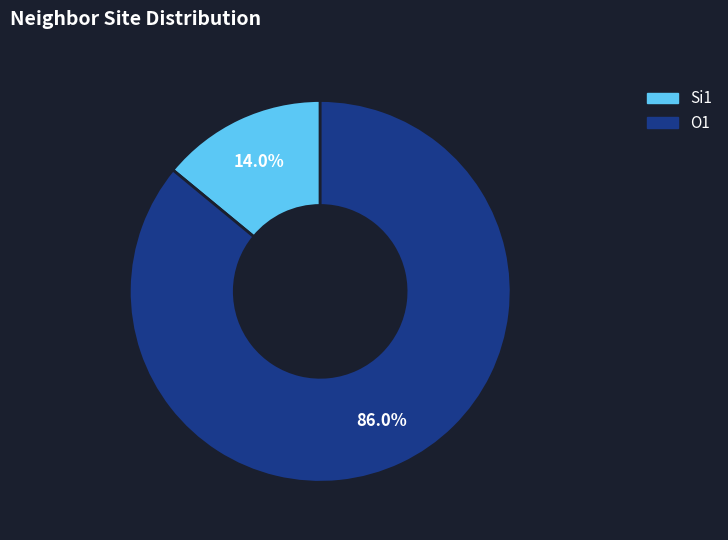

Does any single category account for the majority?

Yes